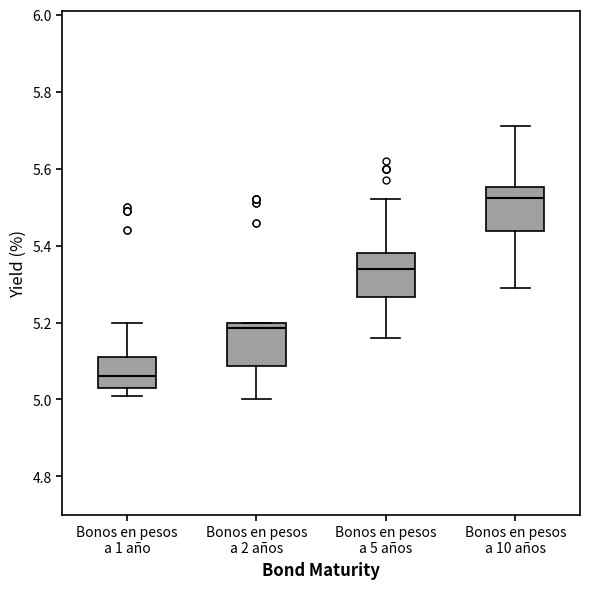

Reading left to right, read every box against the y-axis: the position of its median line, the range the box covers, and the ends of its whiskers. The values are not printed on the chart, so give them approximately, as read against the axis.

Bonos en pesos a 1 año: median 5.06, box 5.04 to 5.12, whiskers 5.02 to 5.20
Bonos en pesos a 2 años: median 5.18, box 5.08 to 5.20, whiskers 5.00 to 5.20
Bonos en pesos a 5 años: median 5.34, box 5.26 to 5.38, whiskers 5.16 to 5.52
Bonos en pesos a 10 años: median 5.52, box 5.44 to 5.56, whiskers 5.30 to 5.72